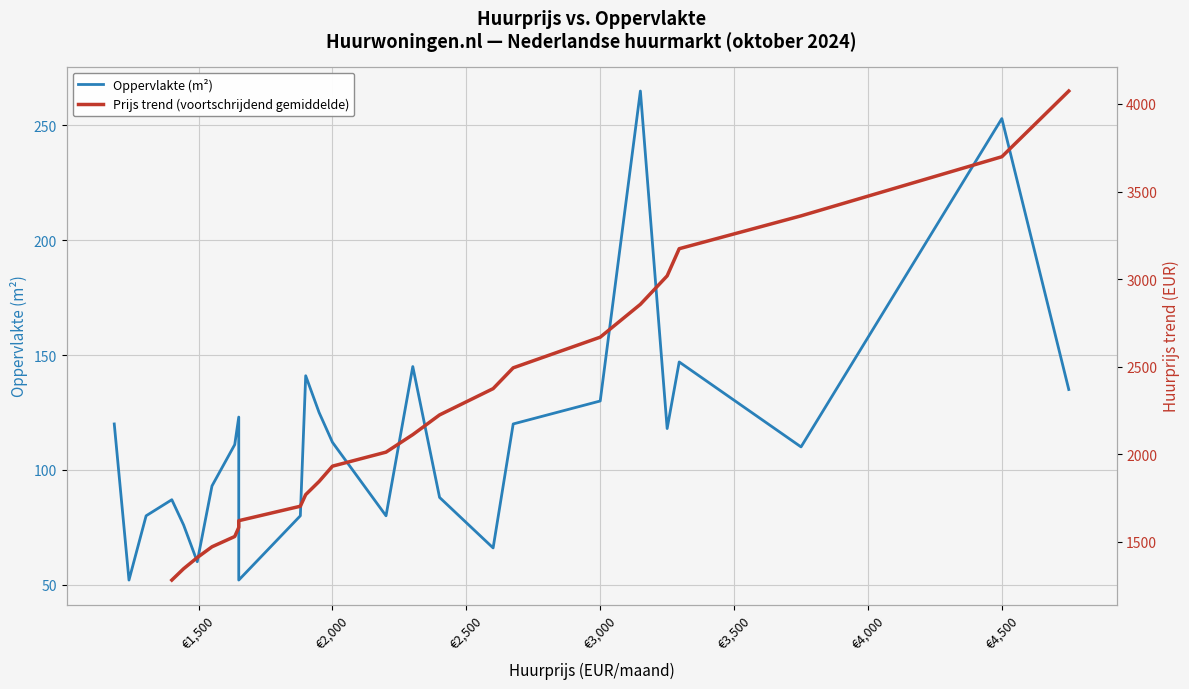

What is the difference between the maximum and second lowest values?

213